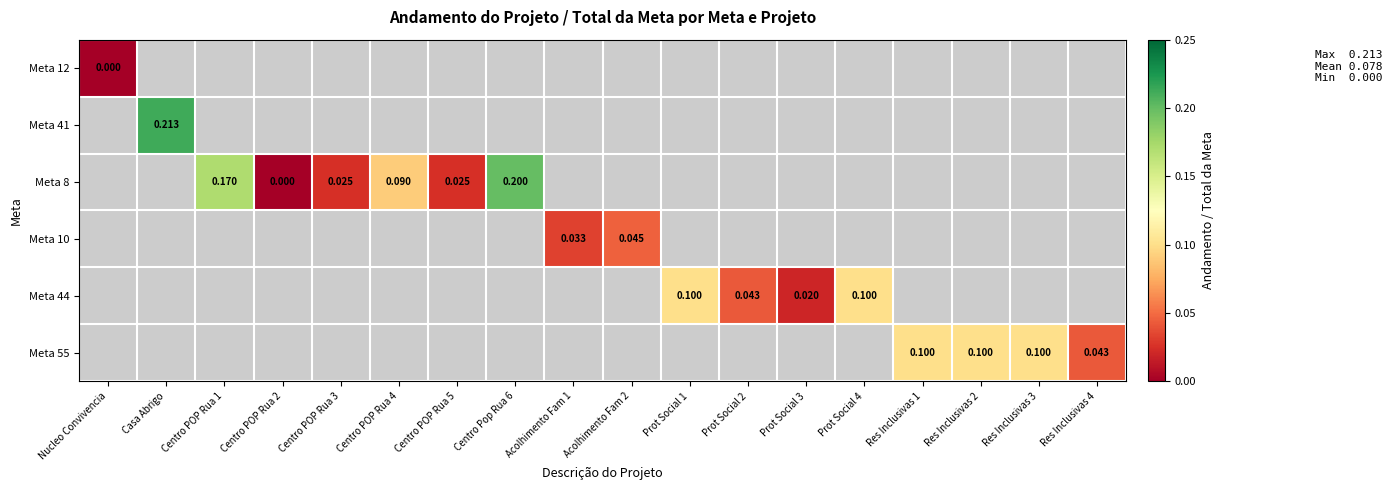

How many data points does each series have?

18